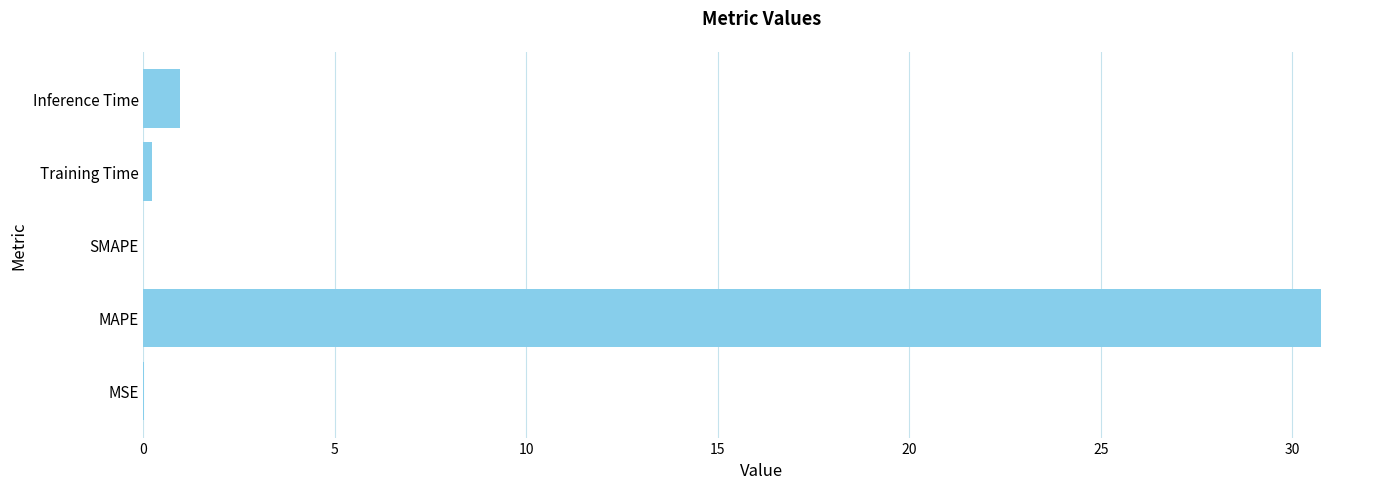

Is it true that the value at MSE is 0.0?

True